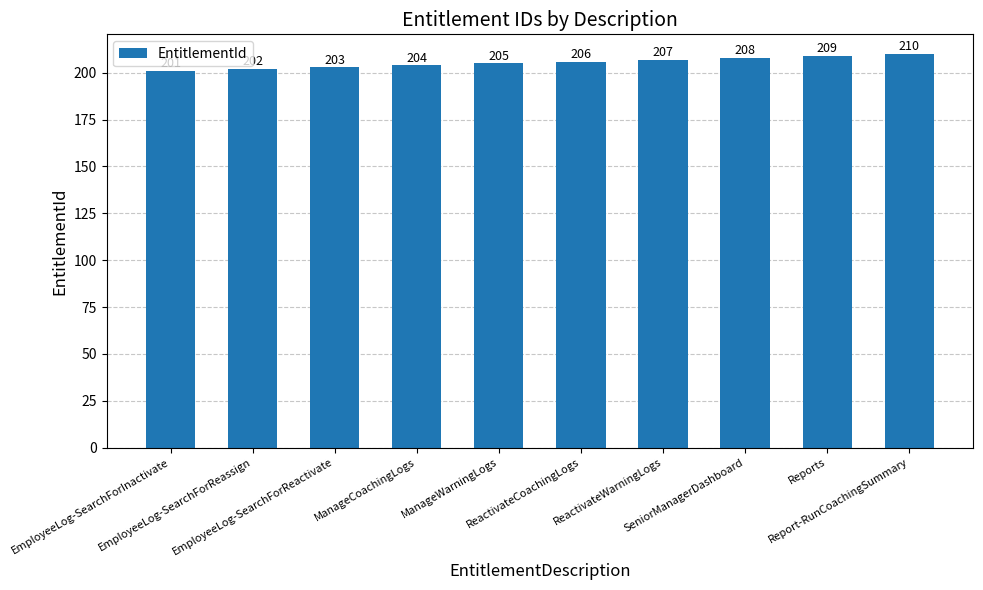

Between EmployeeLog-SearchForInactivate and ReactivateCoachingLogs, which is larger?

ReactivateCoachingLogs